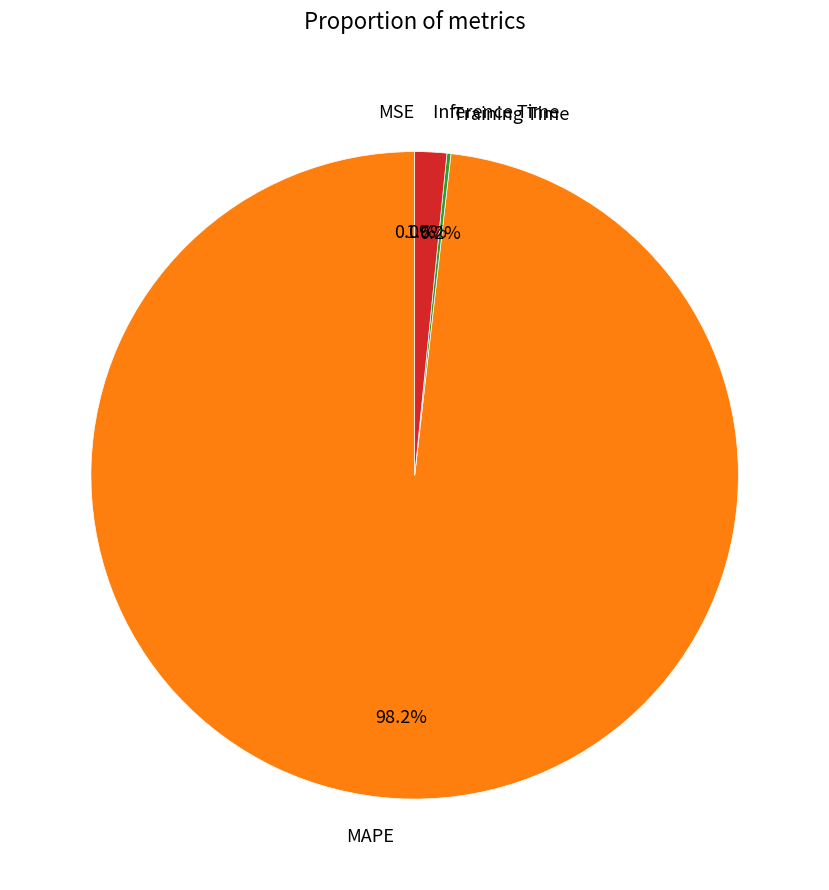

To the nearest percent, what is the difference between the largest and smallest slice percentages?

98%